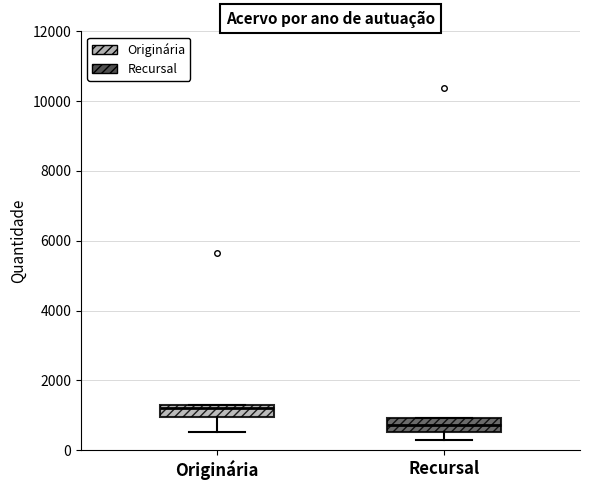

Reading left to right, transcribe this box plot: for each box, give where its median line is, the range the box spans, and where its two whiskers end, as read against the y-axis. The values are not printed on the chart, so give them approximately, as read against the axis.

Originária: median 1200, box 1000 to 1400, whiskers 600 to 1400
Recursal: median 800, box 600 to 1000, whiskers 200 to 1000